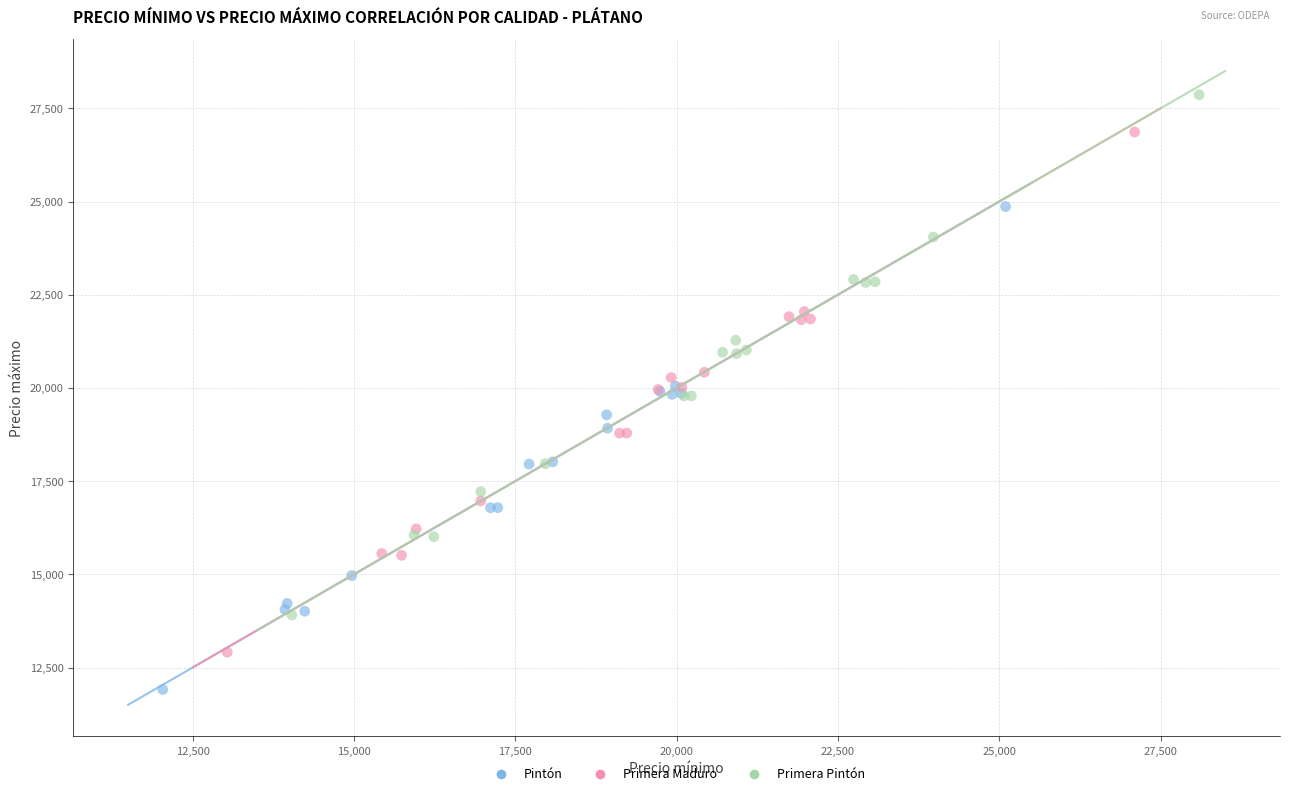

Which series contains the lowest Y value?

Pintón